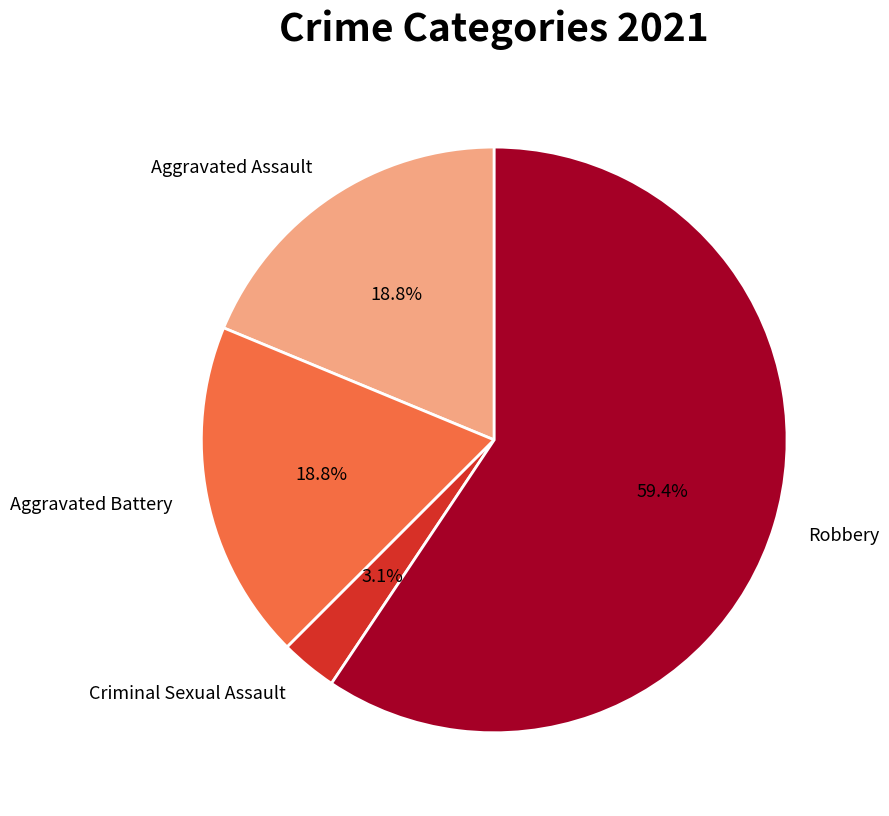

What is the majority slice?

Robbery